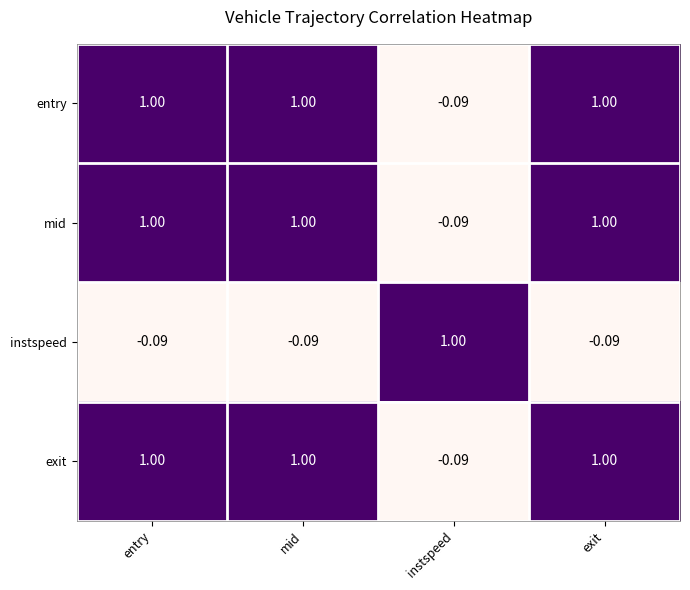

At which label does entry reach its minimum?

instspeed